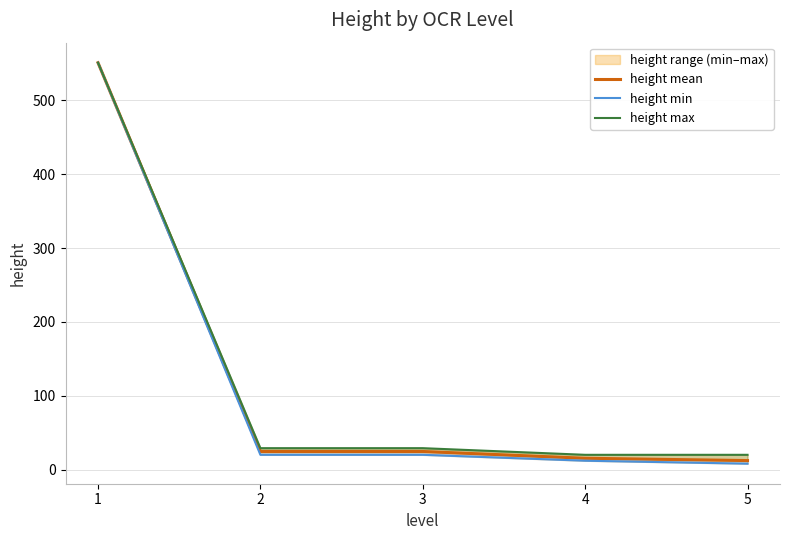

True or false: height min and height mean cross at least once.

False